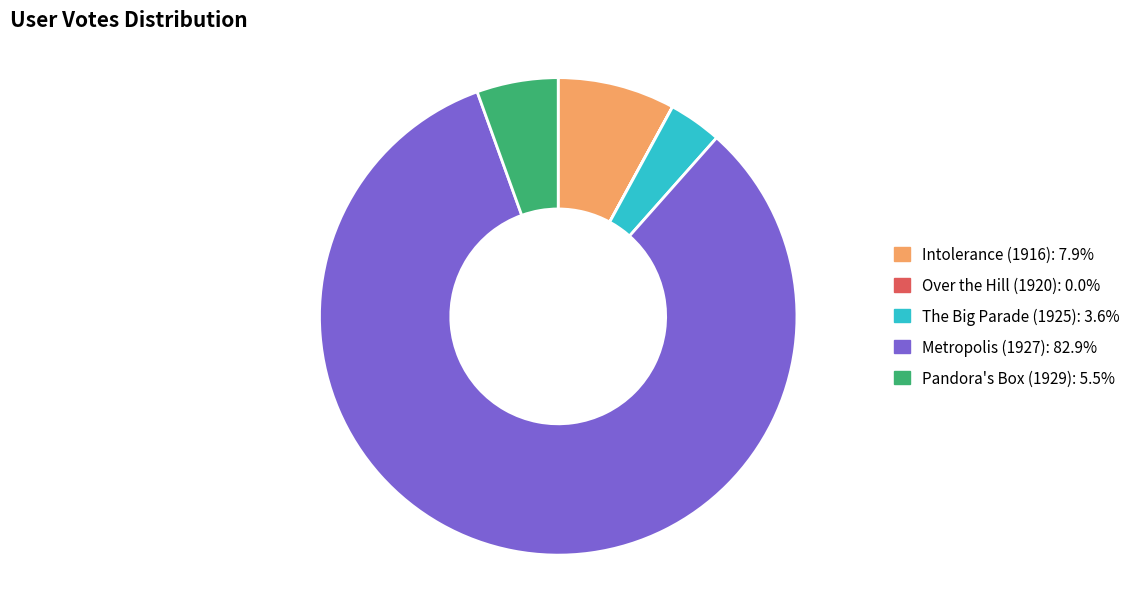

Do Intolerance (1916) and The Big Parade (1925) together represent more than half of the pie?

No